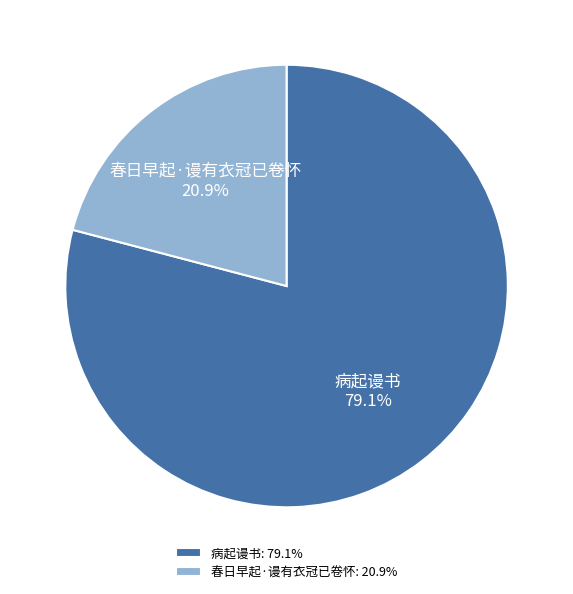

To the nearest percent, what portion does 病起谩书 represent?

79%